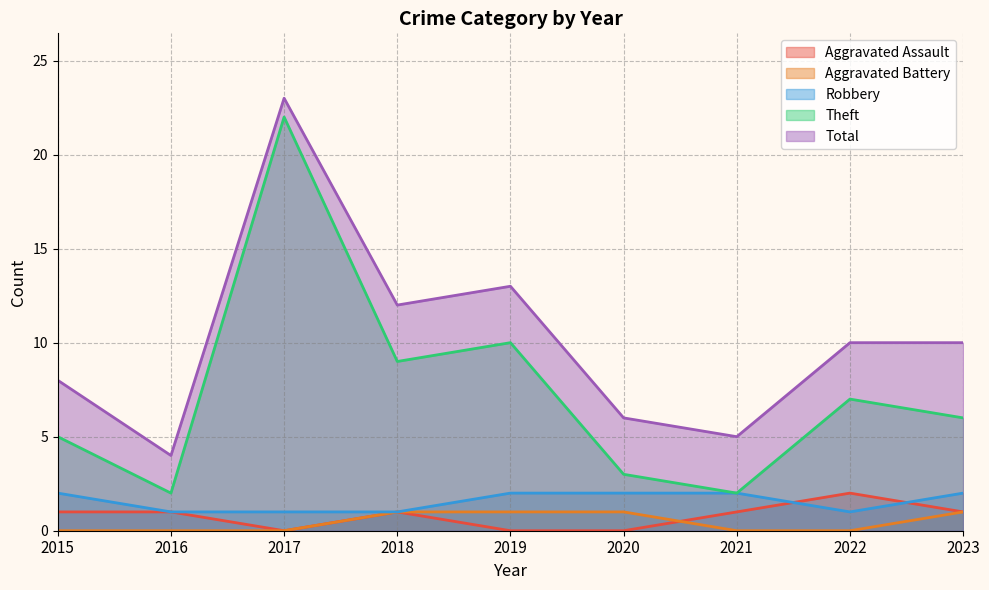

What is the greatest value displayed?

23